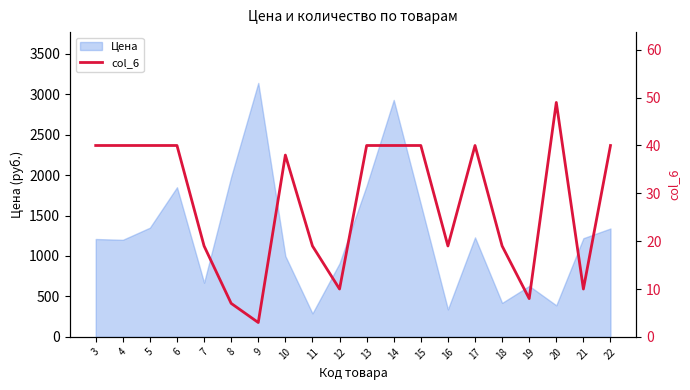

The value at 10 is 61. True or false?

False